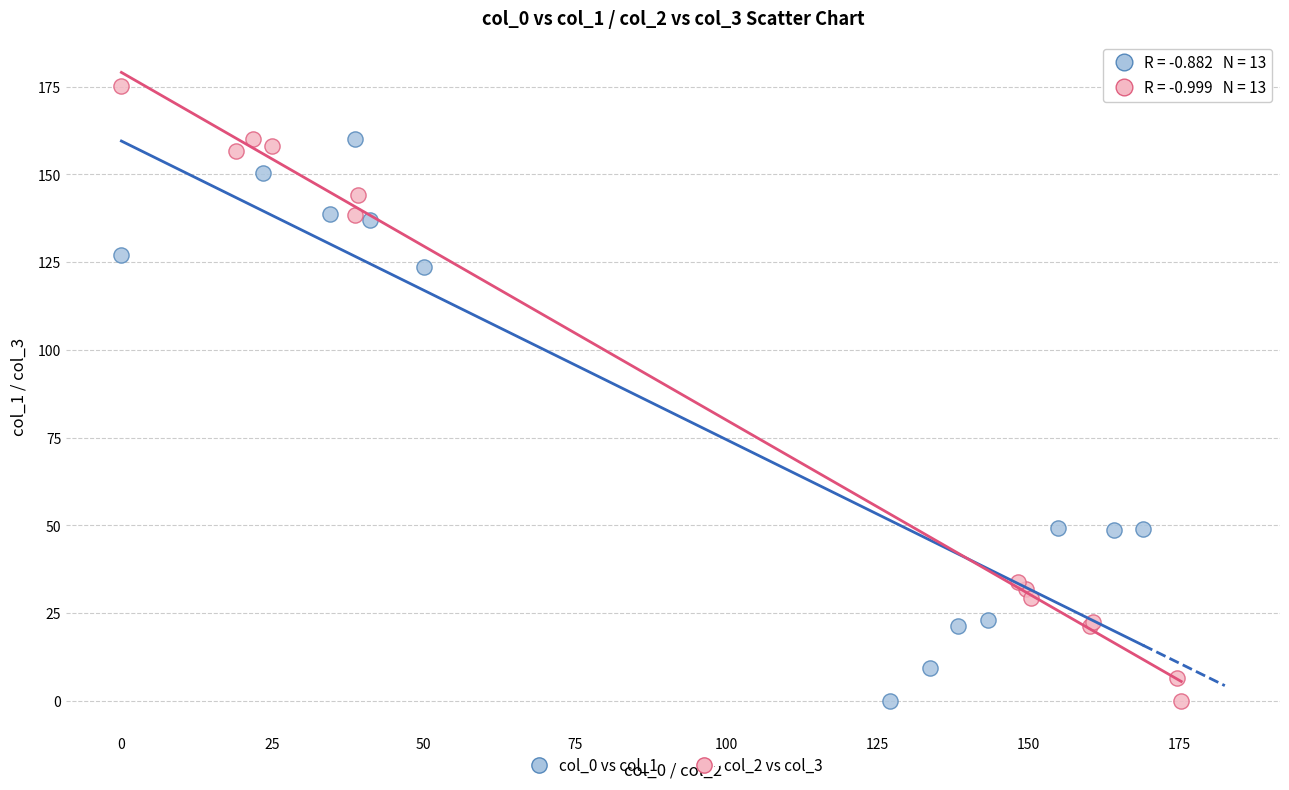

Which series has the widest spread of Y values?

col_2 vs col_3